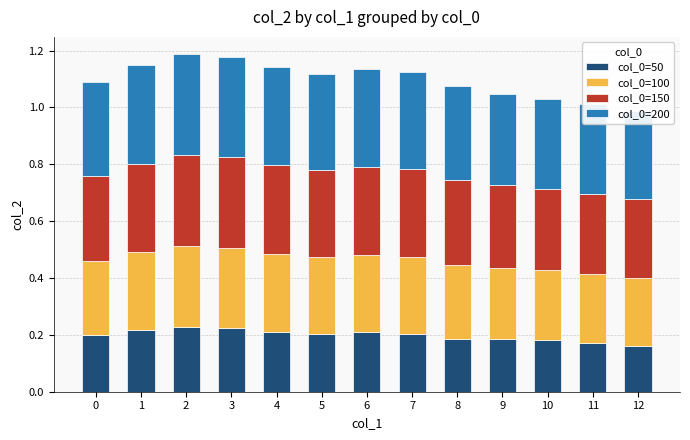

At how many categories does at least one series exceed 0?

13